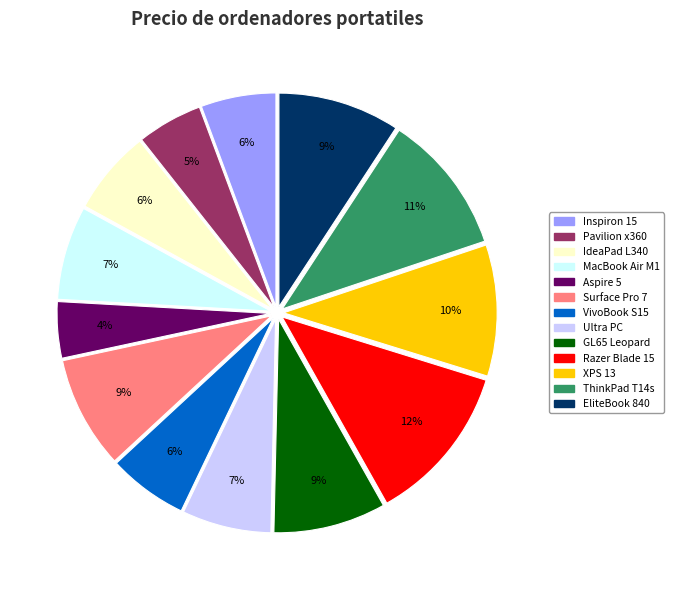

The Razer Blade 15 slice represents 12% of the pie. True or false?

True